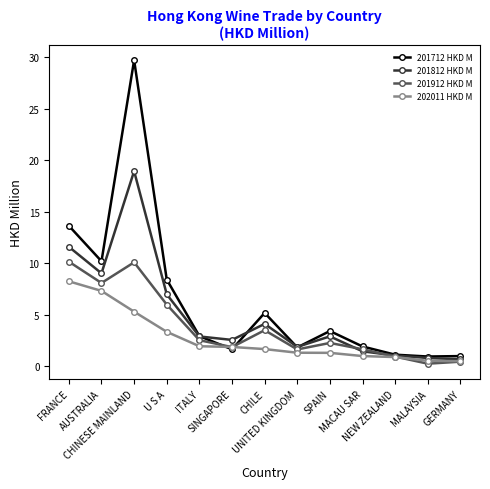

Which series has the largest total across all categories?

201712 HKD M